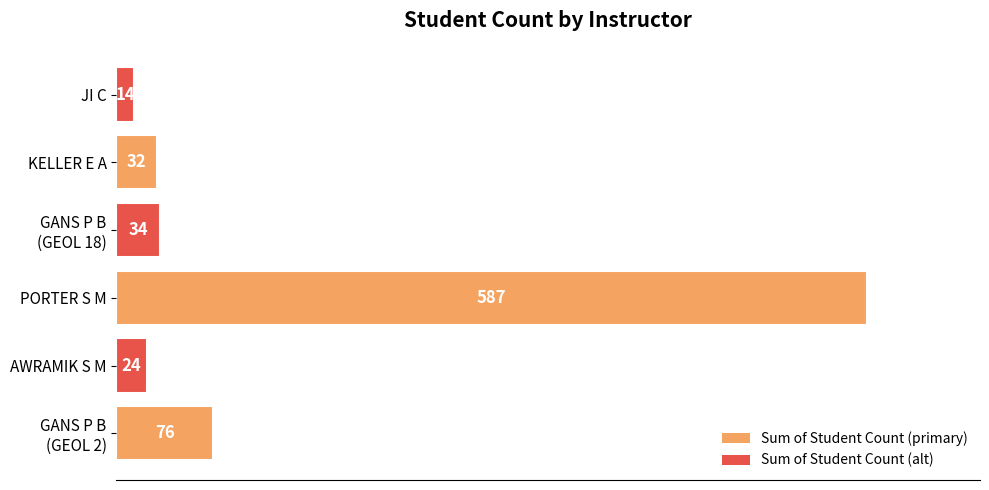

How many data points are less than 34?

3